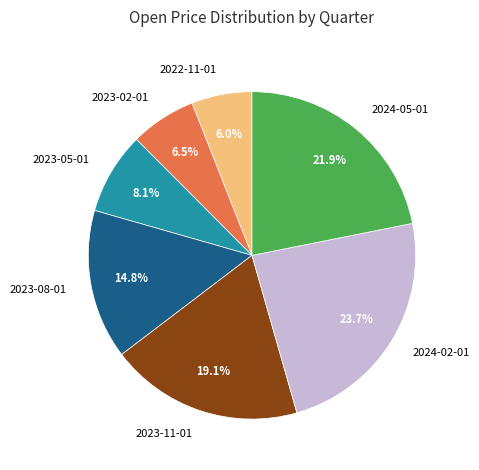

What is the ratio of the value at 2023-02-01 to the value at 2024-05-01?

0.3